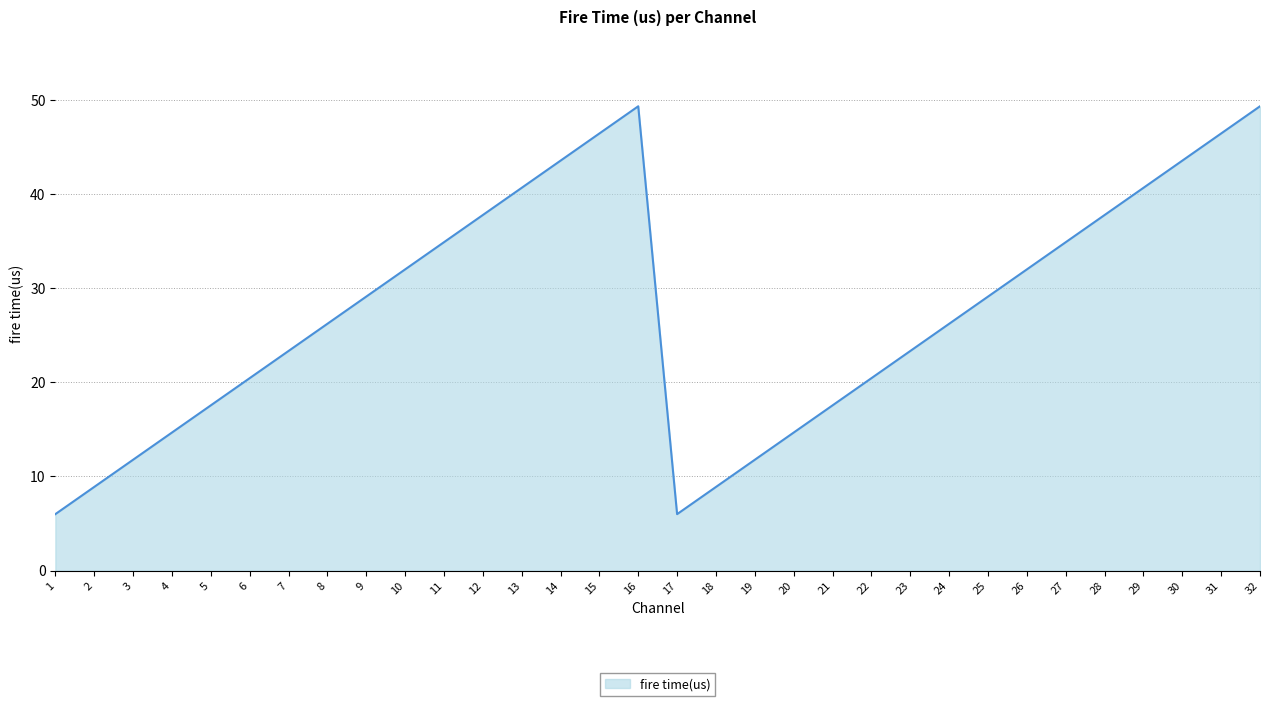

Reading left to right, extract all data points from this chart.

6.0	8.9	11.8	14.7	17.6	20.4	23.3	26.2	29.1	32.0	34.9	37.8	40.7	43.5	46.4	49.3	6.0	8.9	11.8	14.7	17.6	20.4	23.3	26.2	29.1	32.0	34.9	37.8	40.7	43.5	46.4	49.3